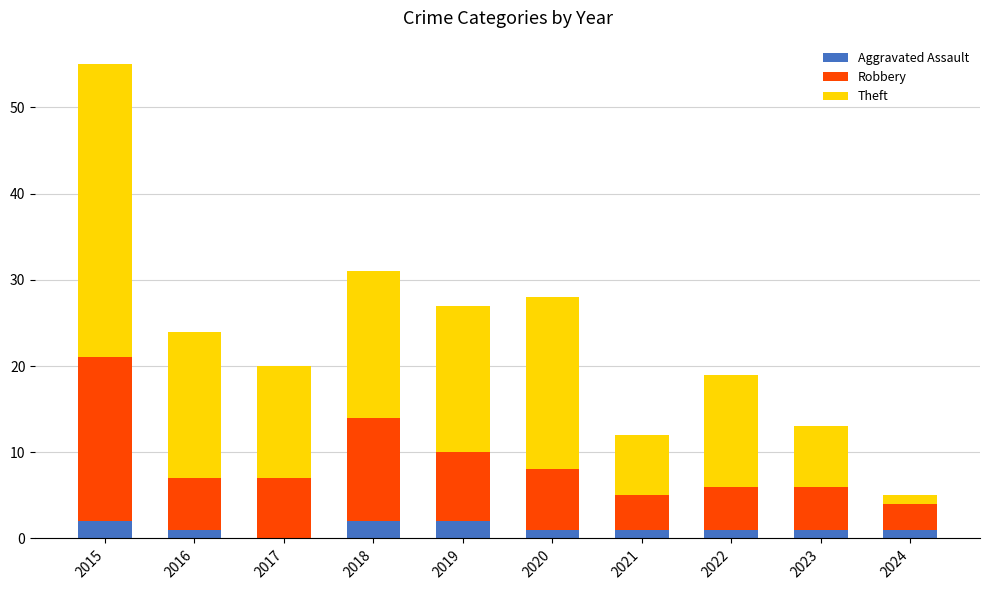

What are all the series names shown in the legend?

Aggravated Assault, Robbery, Theft